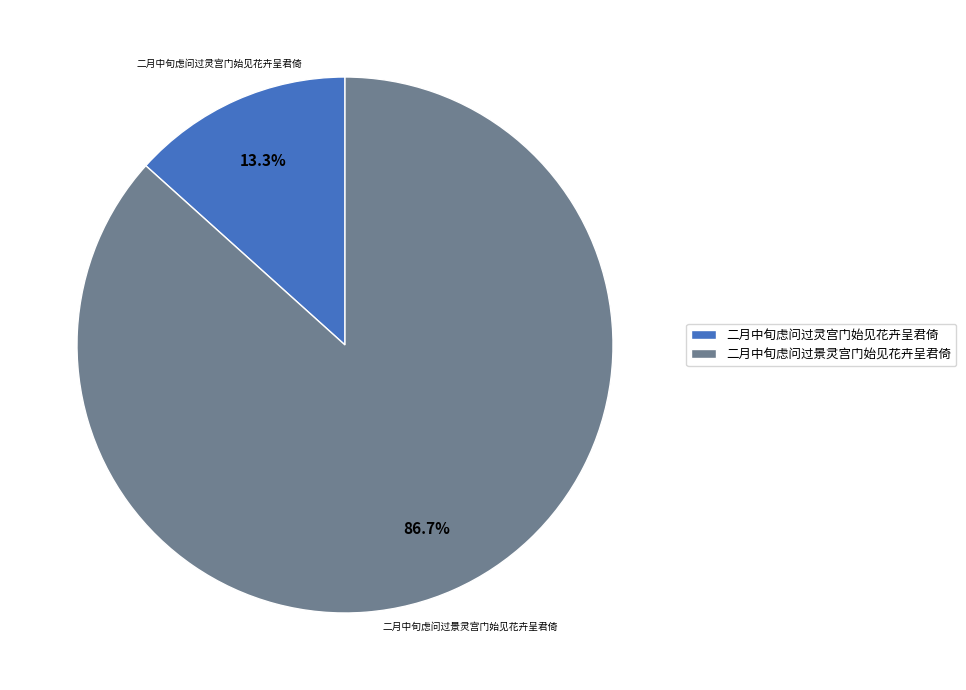

To the nearest percent, what is the average slice percentage?

50%